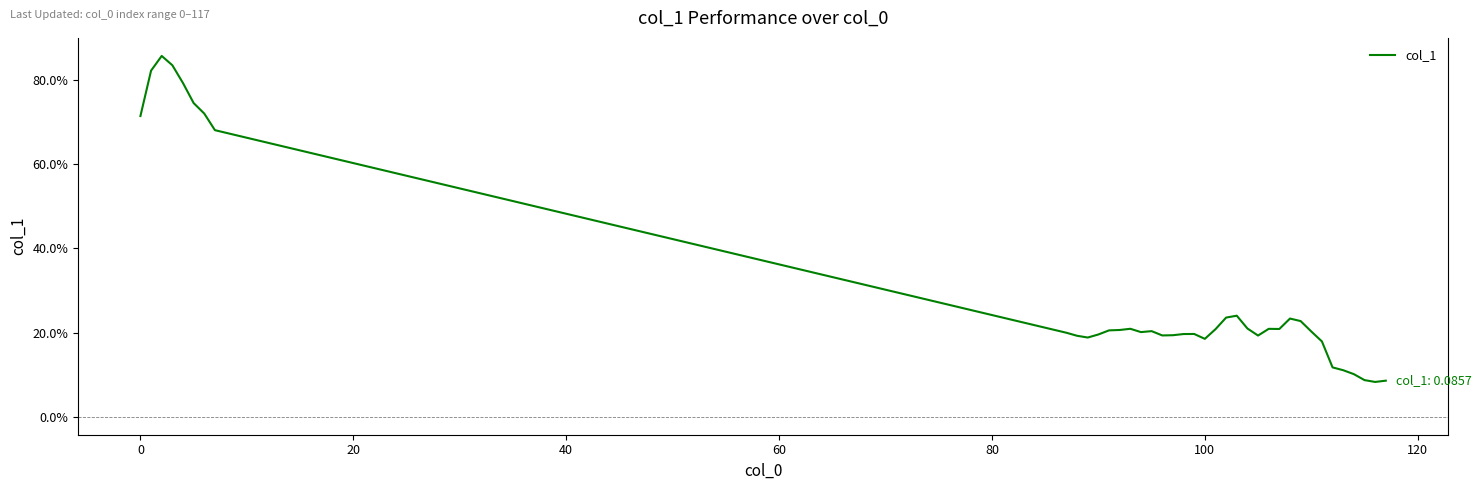

What is the difference between the maximum and minimum values?

0.8